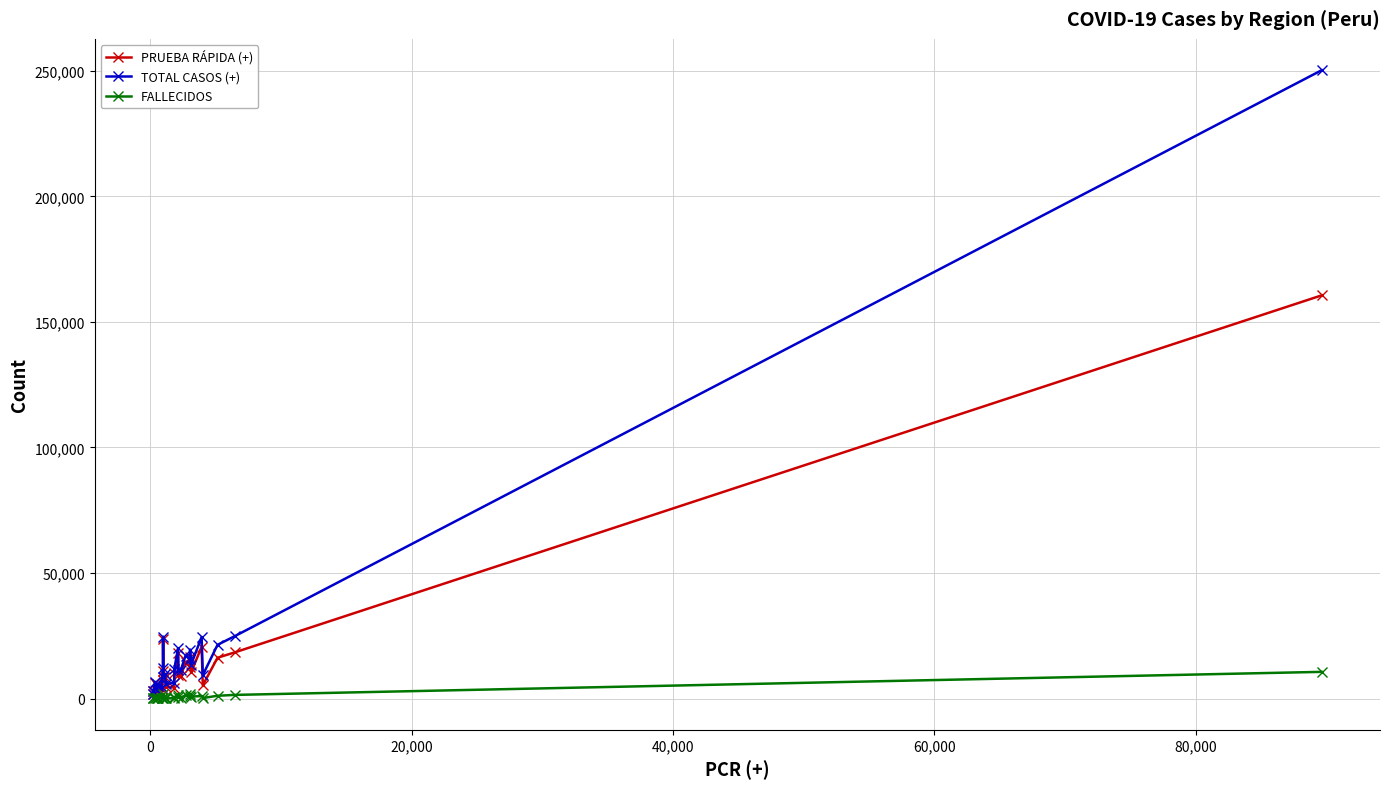

True or false: FALLECIDOS has more than 0 interior local peaks.

True